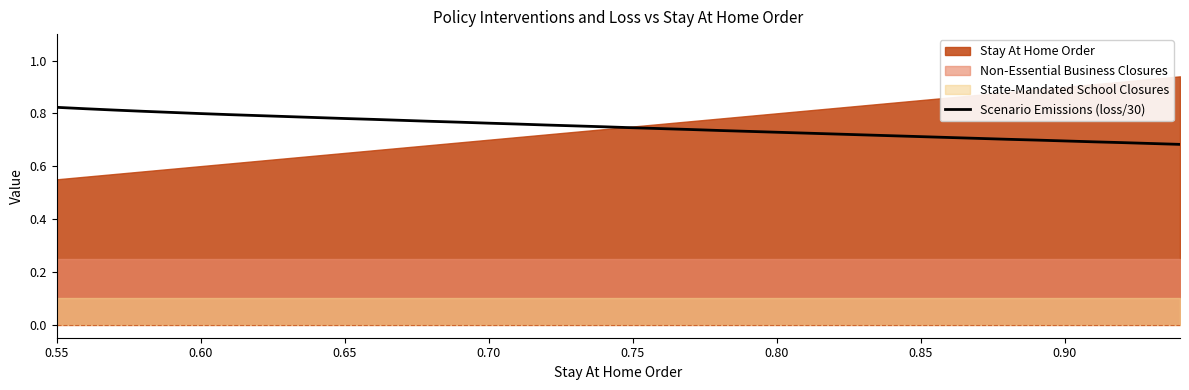

The Scenario Emissions (loss/30) series shows 1.1 at 0.85. True or false?

False